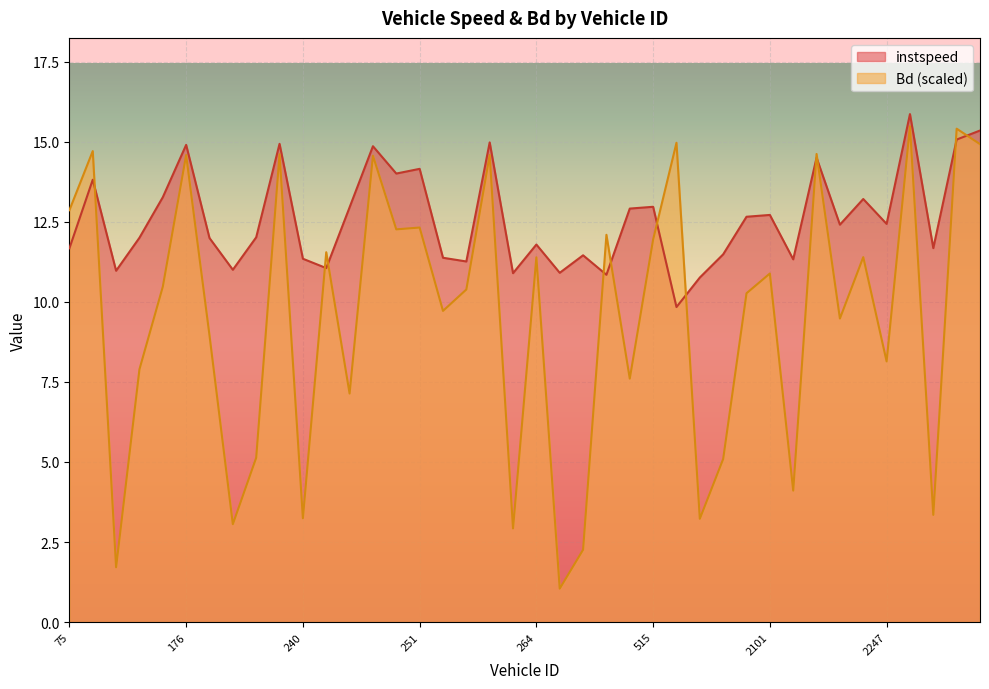

Rank the series by their maximum value, from lowest to highest.

Bd (scaled), instspeed